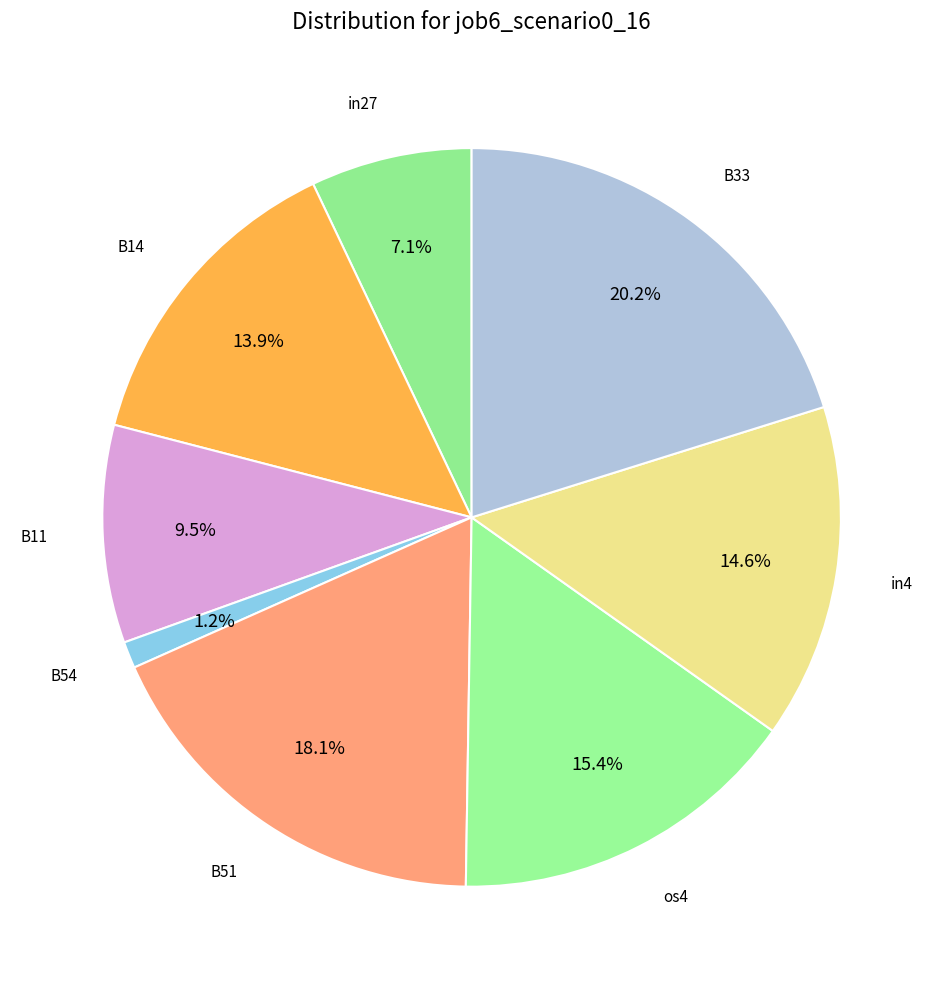

How many segments does this pie chart have?

8